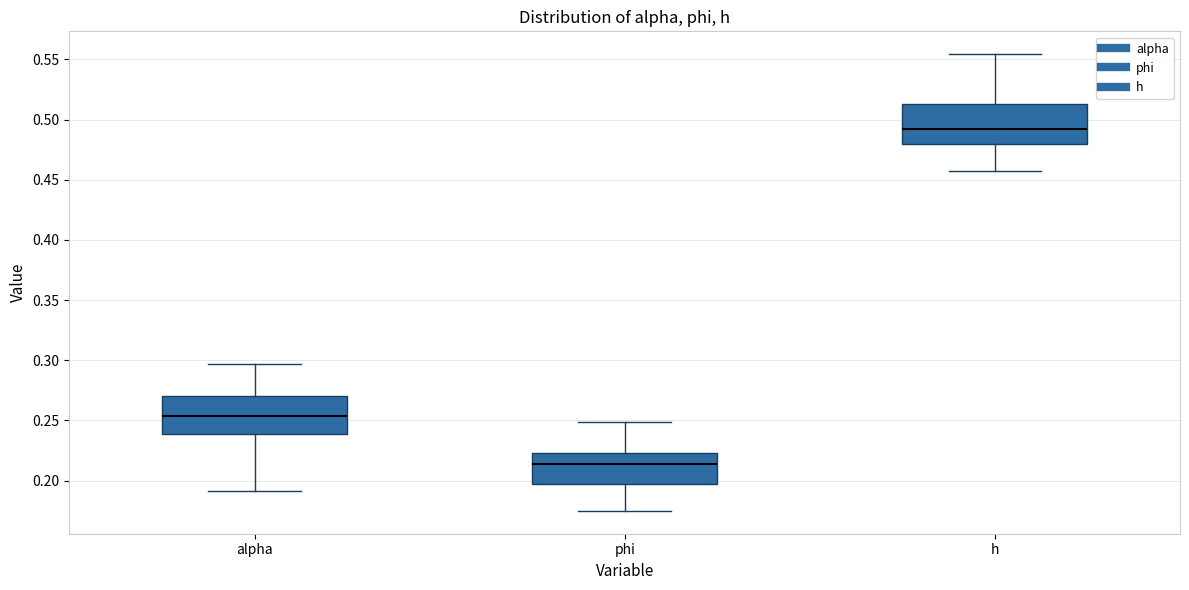

Reading left to right, transcribe this box plot: for each box, give where its median line is, the range the box spans, and where its two whiskers end, as read against the y-axis. The values are not printed on the chart, so give them approximately, as read against the axis.

alpha: median 0.255, box 0.240 to 0.270, whiskers 0.190 to 0.295
phi: median 0.215, box 0.195 to 0.225, whiskers 0.175 to 0.250
h: median 0.495, box 0.480 to 0.515, whiskers 0.455 to 0.555